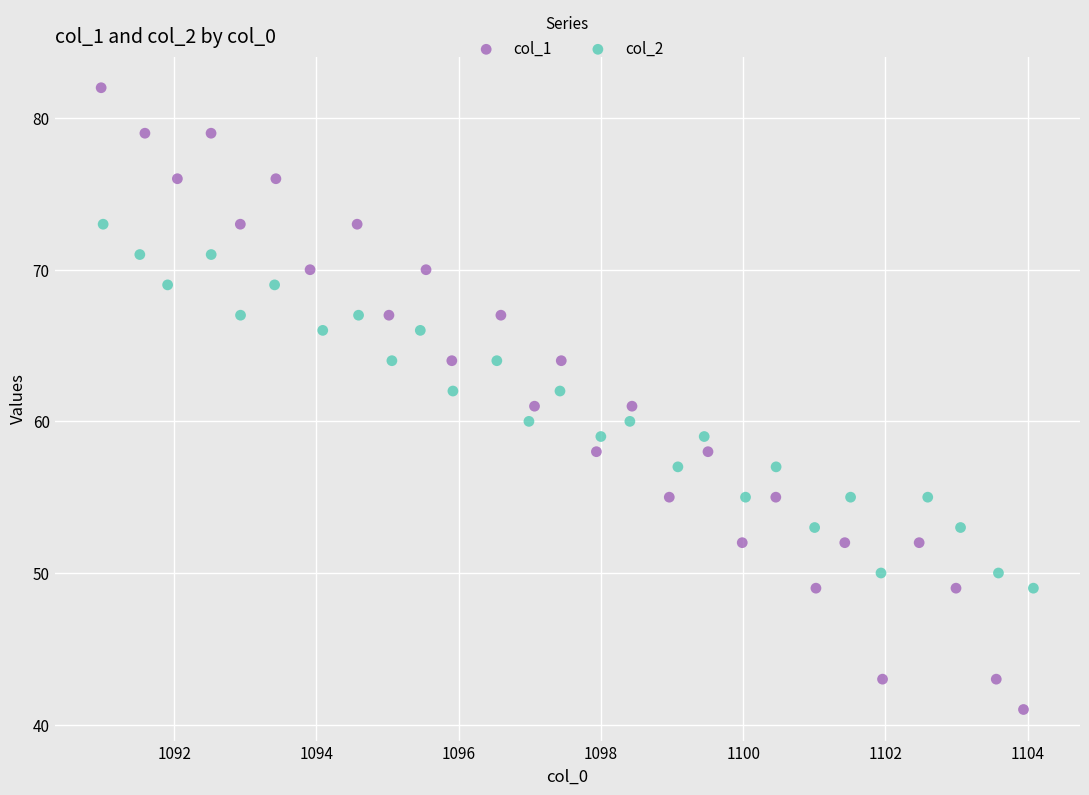

Which series reaches the maximum Y coordinate?

col_1